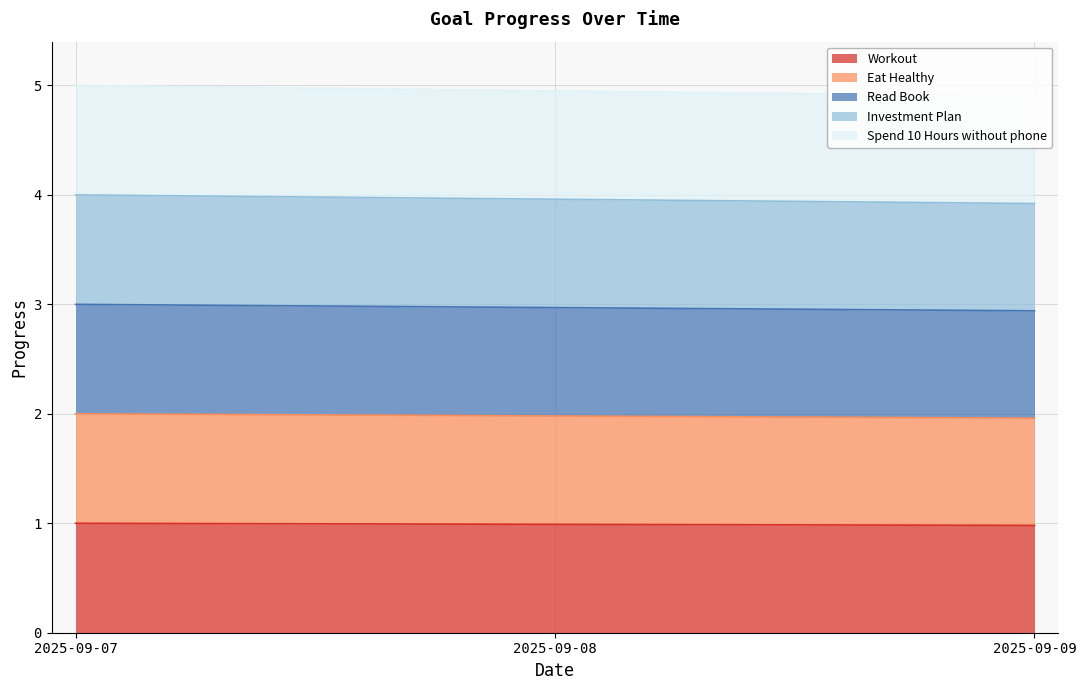

Reading left to right, transcribe all the data shown in this chart.

Workout: 1.0	1.0	1.0
Eat Healthy: 2.0	2.0	2.0
Read Book: 3.0	3.0	2.9
Investment Plan: 4.0	4.0	3.9
Spend 10 Hours without phone: 5.0	5.0	4.9